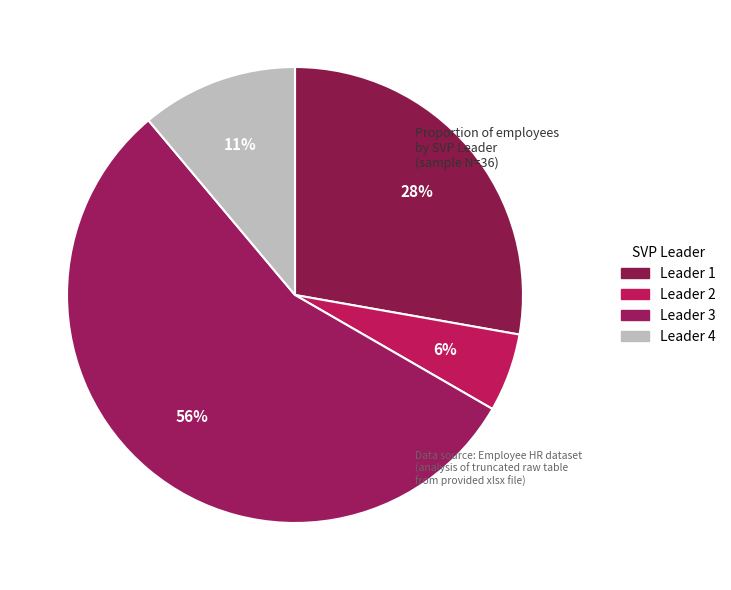

To the nearest percent, what portion does Leader 2 represent?

6%